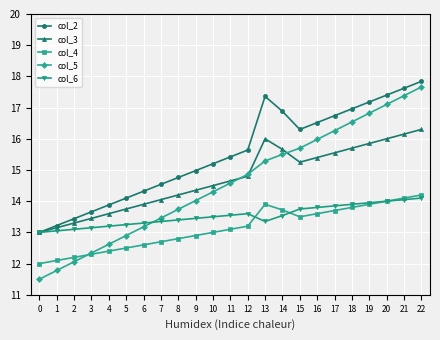

How many lines are shown in the chart?

5